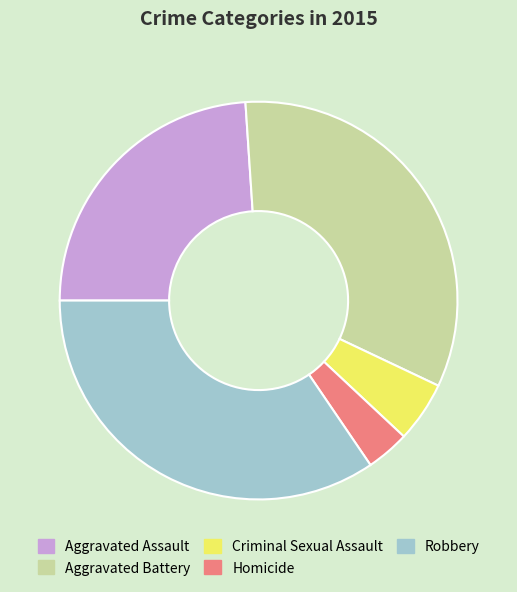

Rank the categories by value from highest to lowest.

Robbery, Aggravated Battery, Aggravated Assault, Criminal Sexual Assault, Homicide